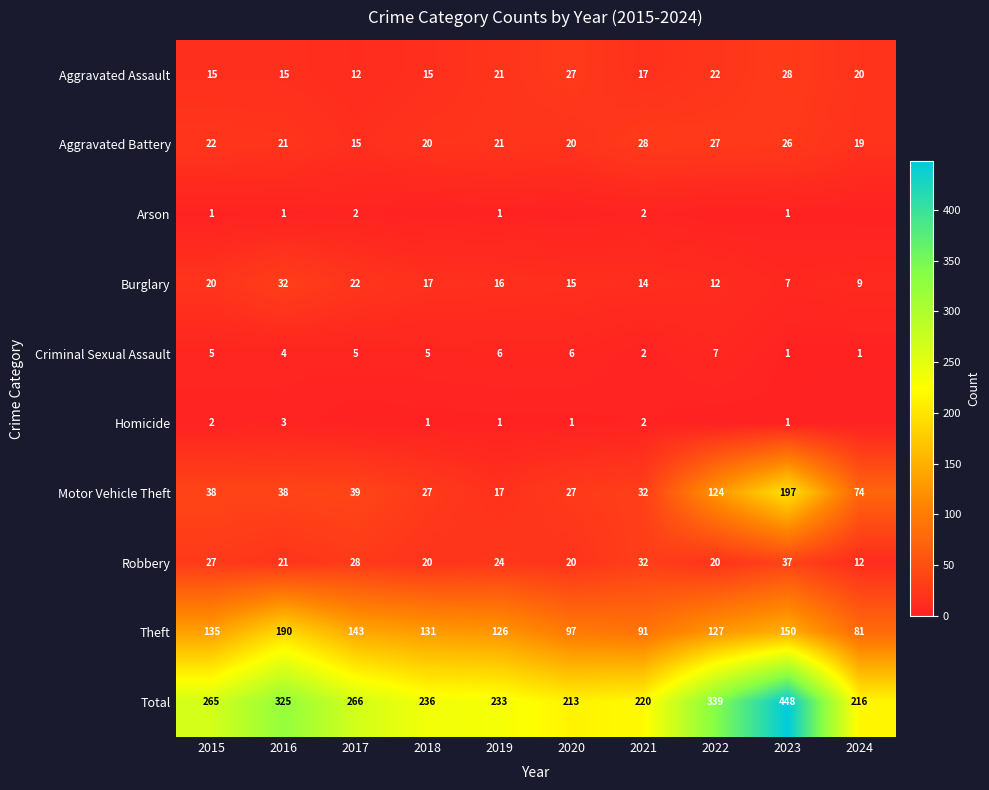

Is the value of Aggravated Battery at 2021 greater than the value of Total at 2021?

No